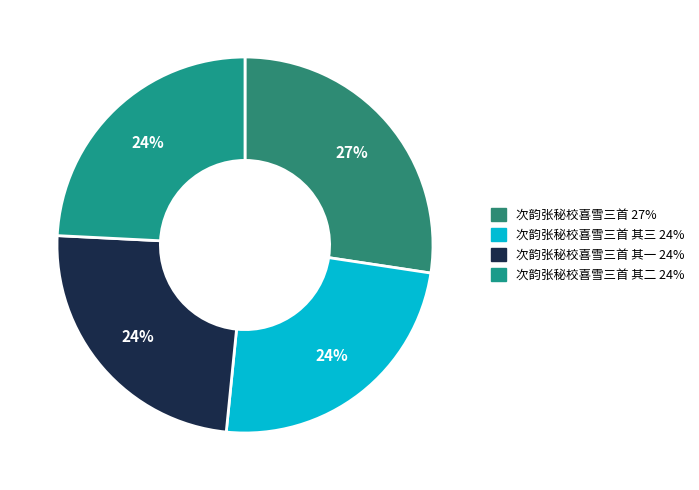

How many slices are in this pie chart?

4